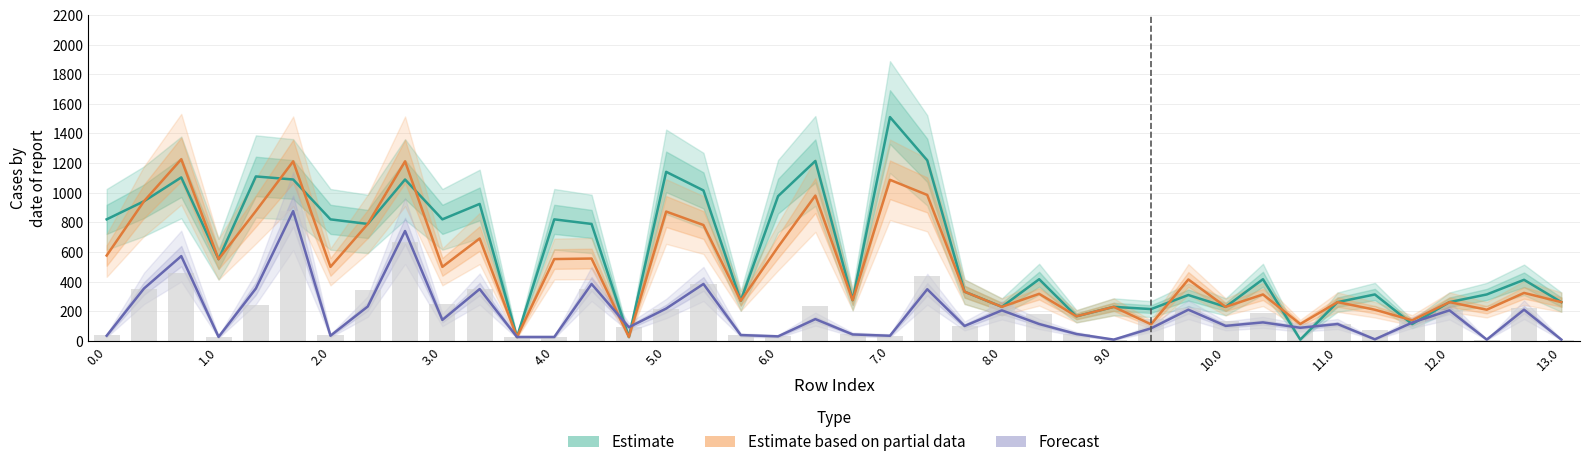

Which category has the lowest value across all series?

32